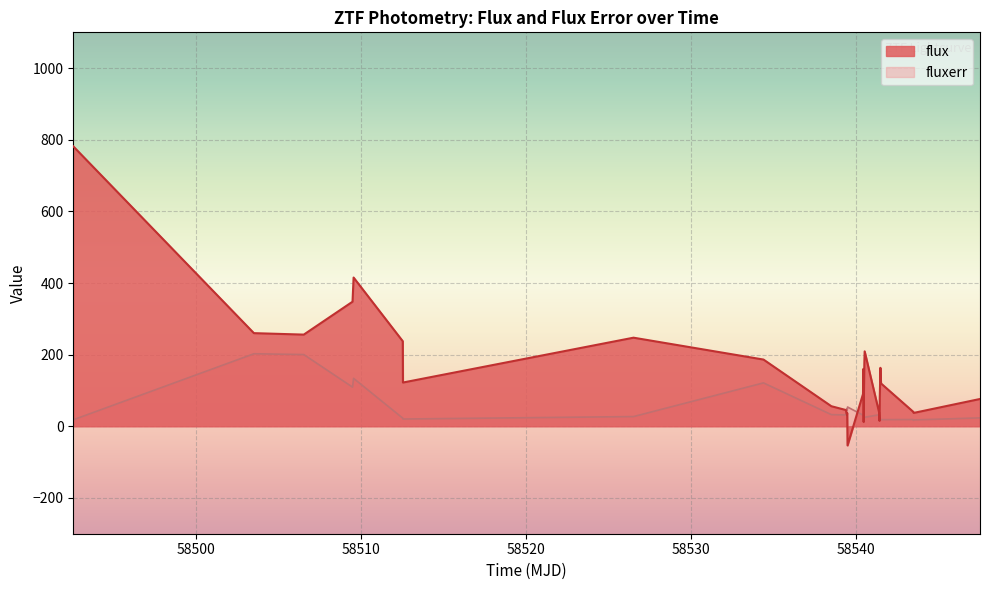

Which series has the widest spread of values?

flux